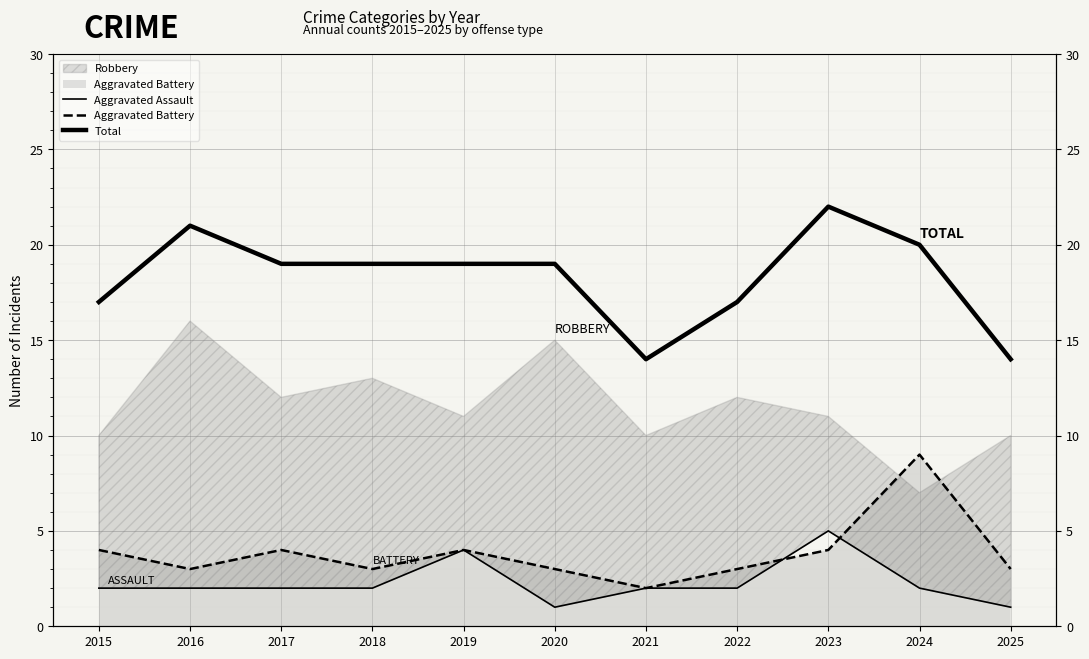

At how many categories does at least one series exceed 18?

7